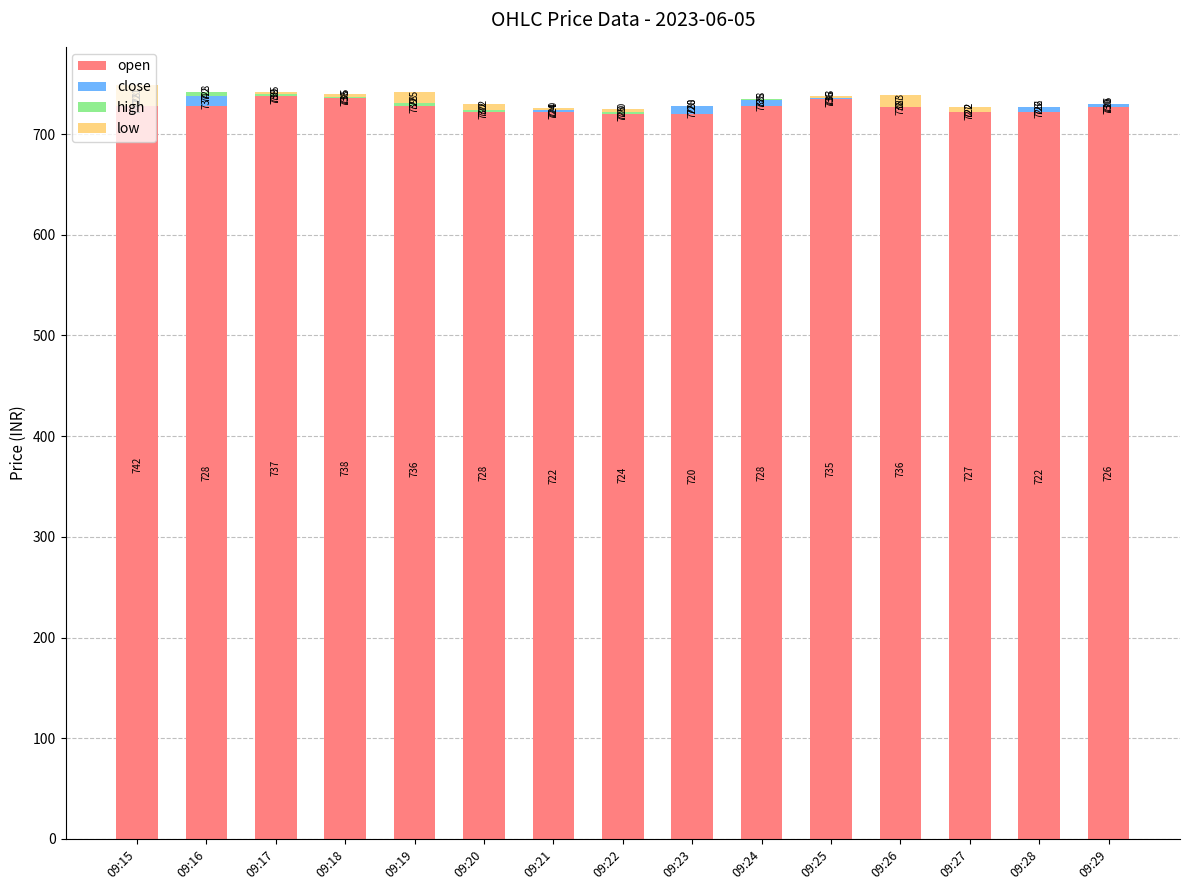

Reading right to left, what are all the values shown in this chart?

open: 09:29=726.5	09:28=721.7	09:27=726.6	09:26=735.9	09:25=735.0	09:24=728.0	09:23=720.4	09:22=723.6	09:21=721.9	09:20=727.9	09:19=736.0	09:18=737.6	09:17=737.3	09:16=728.0	09:15=742.0
close: 09:29=3.0	09:28=4.8	09:27=-4.9	09:26=-9.2	09:25=0.9	09:24=5.4	09:23=7.6	09:22=-3.2	09:21=1.8	09:20=-6.0	09:19=-8.2	09:18=-1.6	09:17=0.4	09:16=9.2	09:15=-14.0
high: 09:29=0.0	09:28=0.0	09:27=0.0	09:26=0.0	09:25=0.0	09:24=1.6	09:23=0.0	09:22=1.4	09:21=0.0	09:20=2.2	09:19=2.7	09:18=0.5	09:17=1.7	09:16=4.7	09:15=0.0
low: 09:29=0.0	09:28=0.0	09:27=4.9	09:26=12.5	09:25=2.0	09:24=0.0	09:23=0.0	09:22=3.6	09:21=1.9	09:20=6.0	09:19=11.4	09:18=2.9	09:17=2.3	09:16=0.0	09:15=21.1